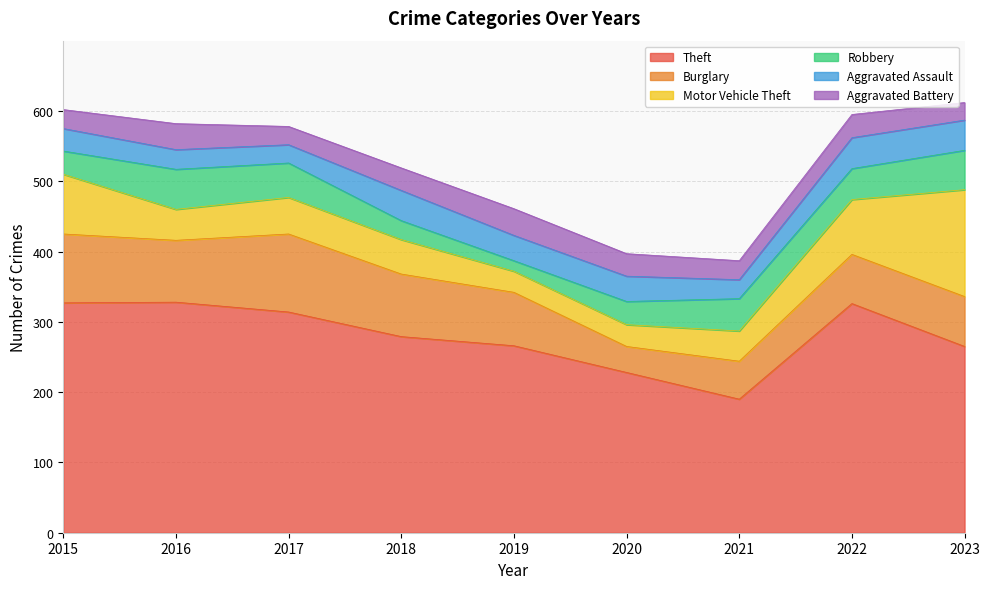

Where do Aggravated Assault and Motor Vehicle Theft first cross each other?

2018 and 2019